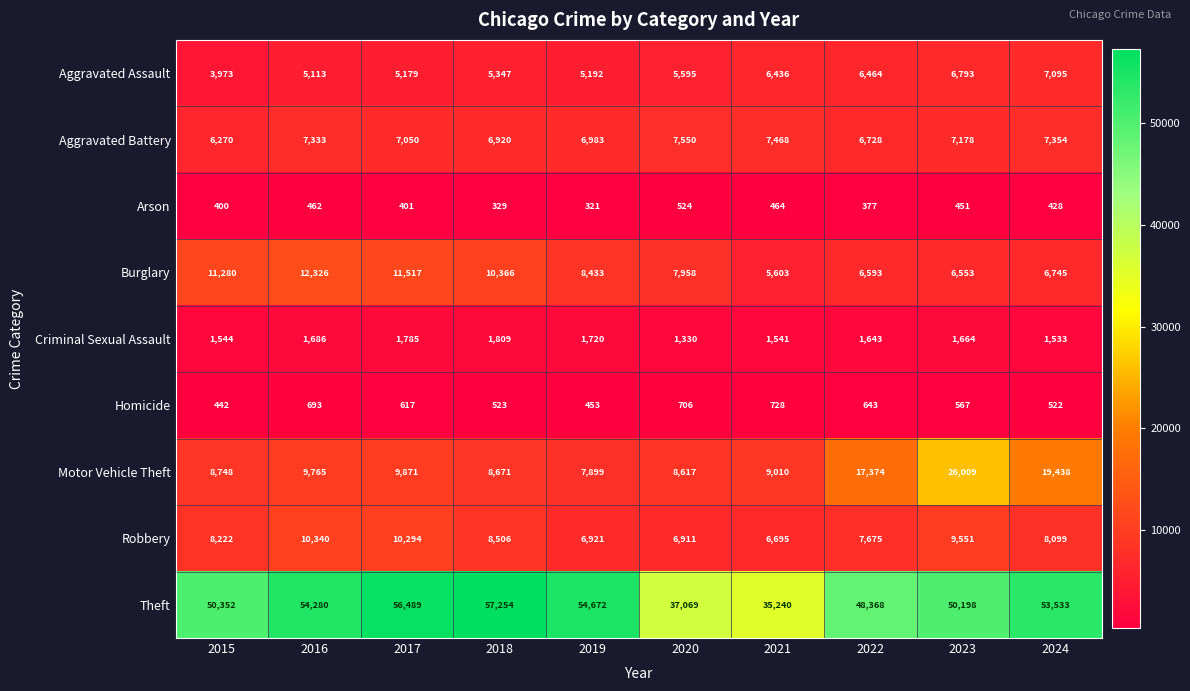

Which series changed the most between 2017 and 2019?

Robbery